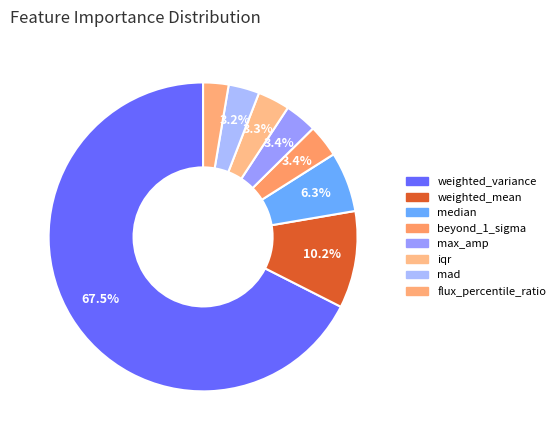

Count the number of slices in the pie.

8